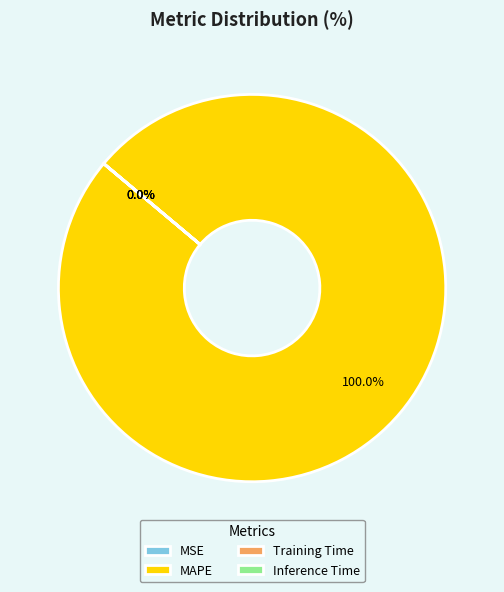

Is there a majority slice in this chart?

Yes